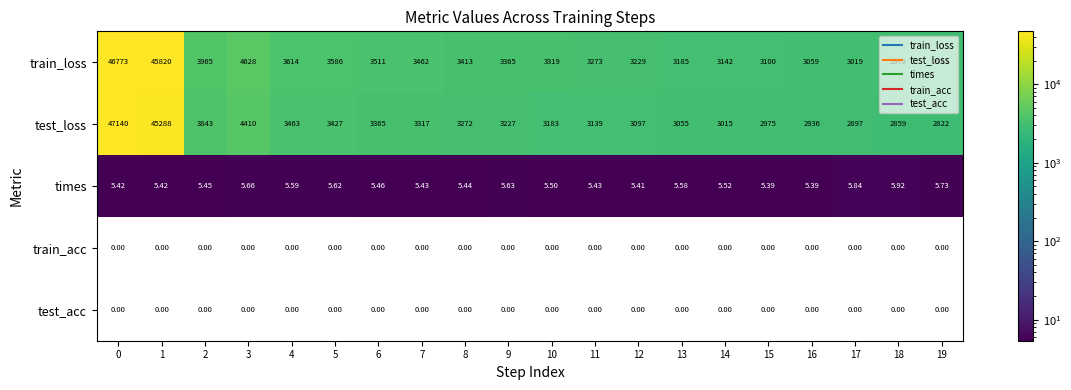

Which series has the largest range (max minus min)?

test_loss